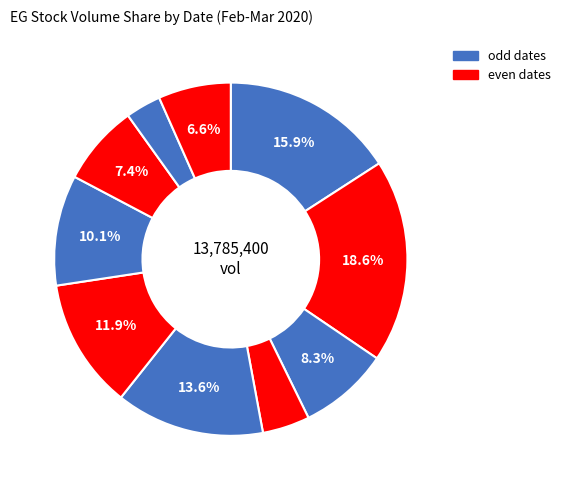

Count the number of slices in the pie.

10